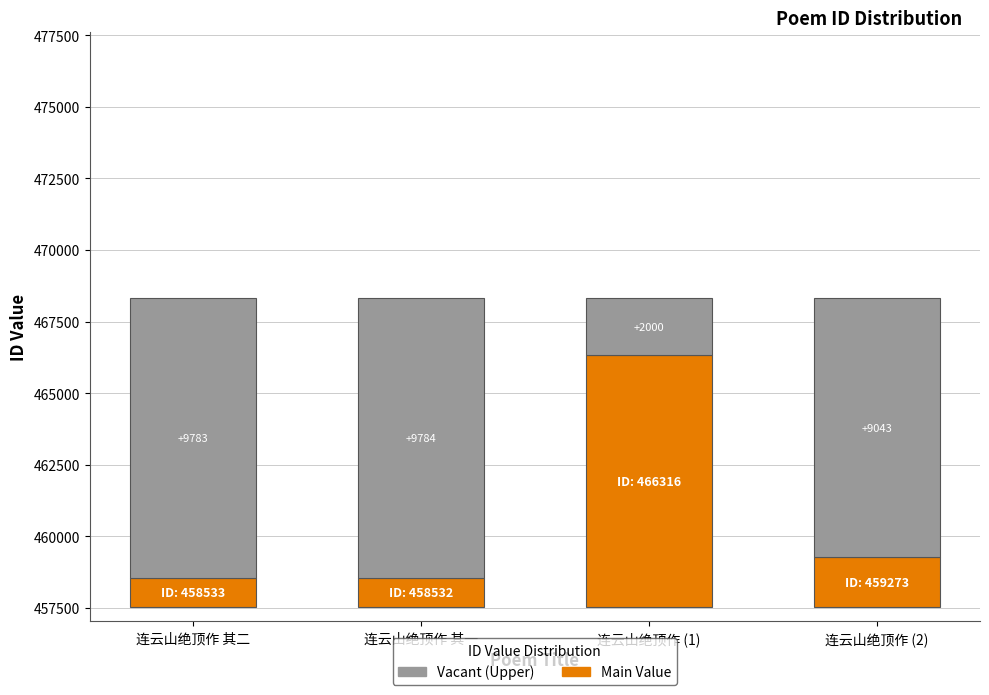

Is it true that col_0 (Vacant/Upper) equals 9043 at 连云山绝顶作 (2)?

True